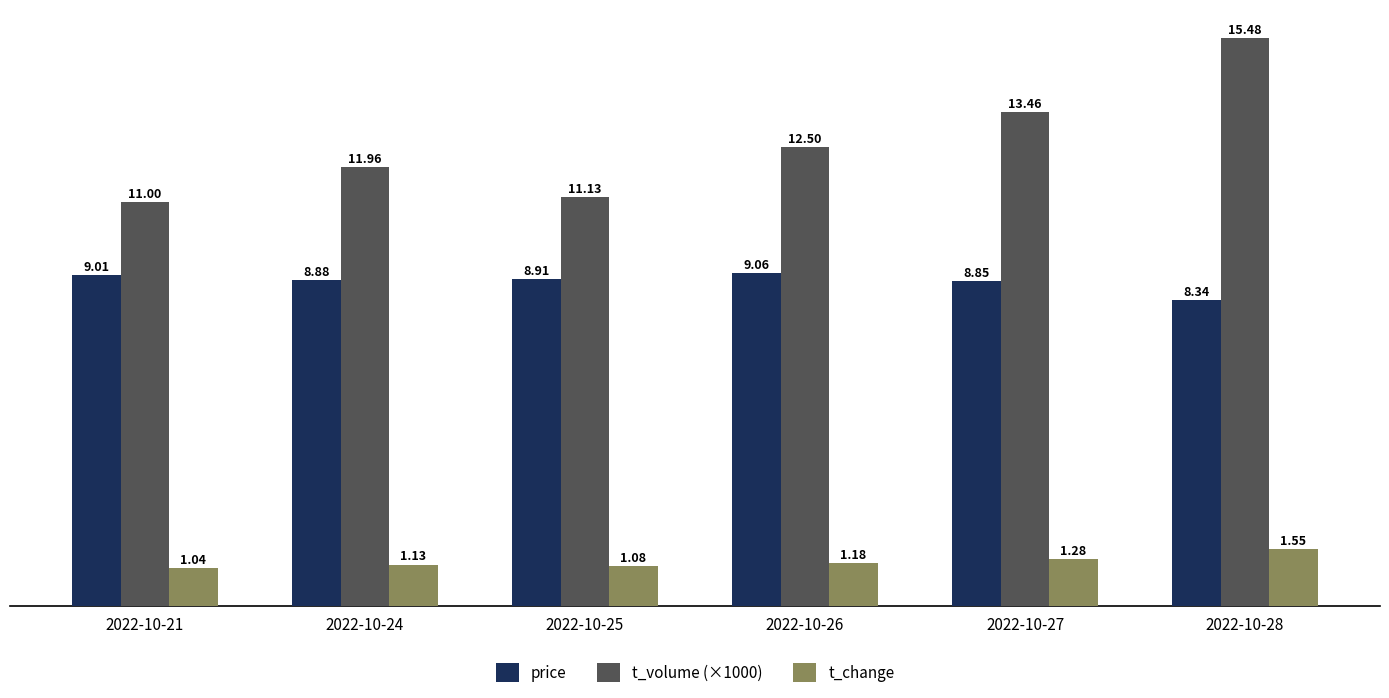

Which series has the largest range (max minus min)?

t_volume (×1000)